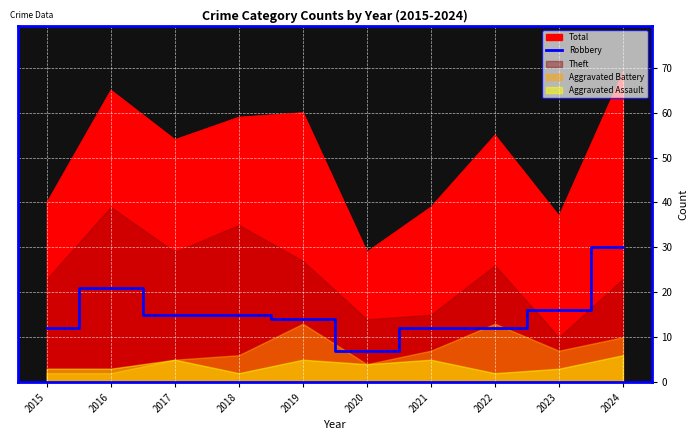

At which label does Total reach its peak?

2024